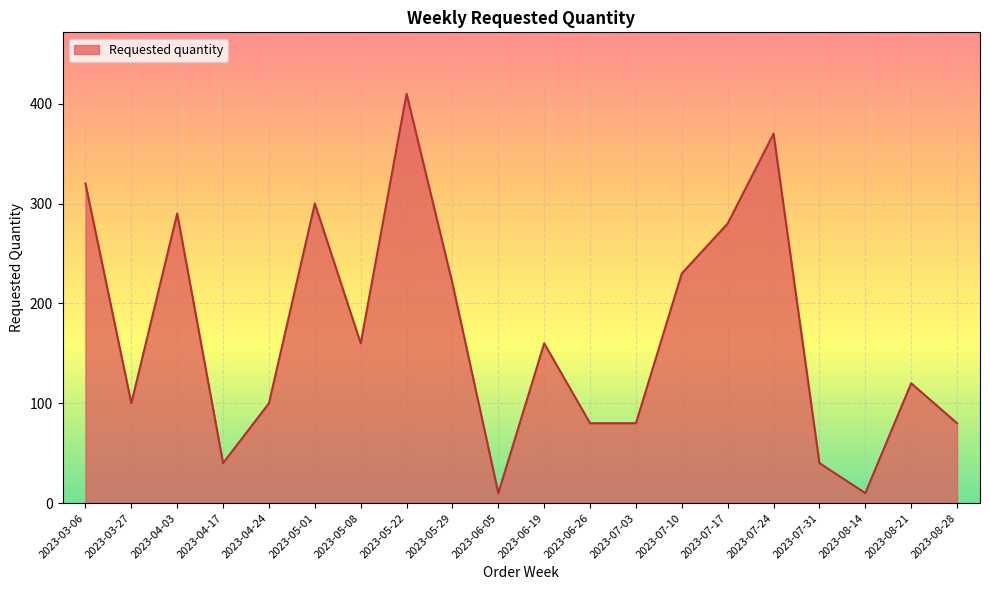

At which label does the data first exceed 160?

2023-03-06